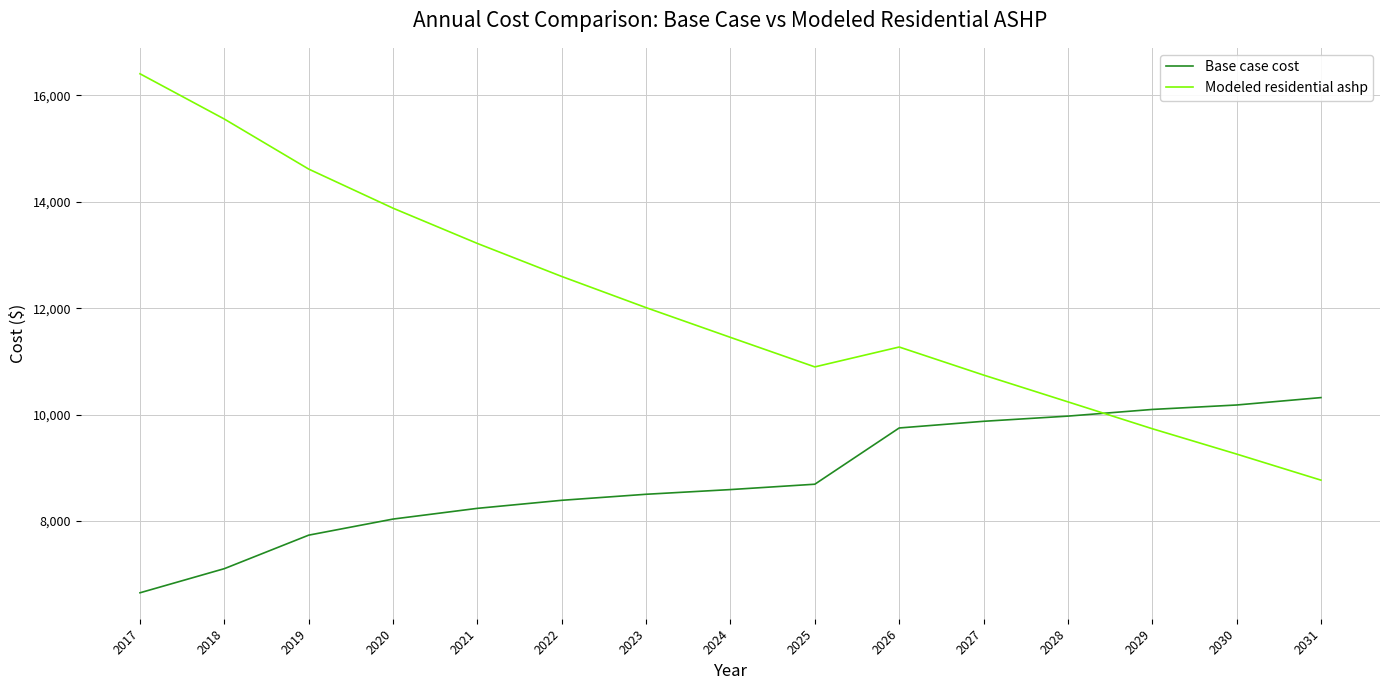

Between 2018 and 2024, which series saw the biggest shift?

Modeled residential ashp